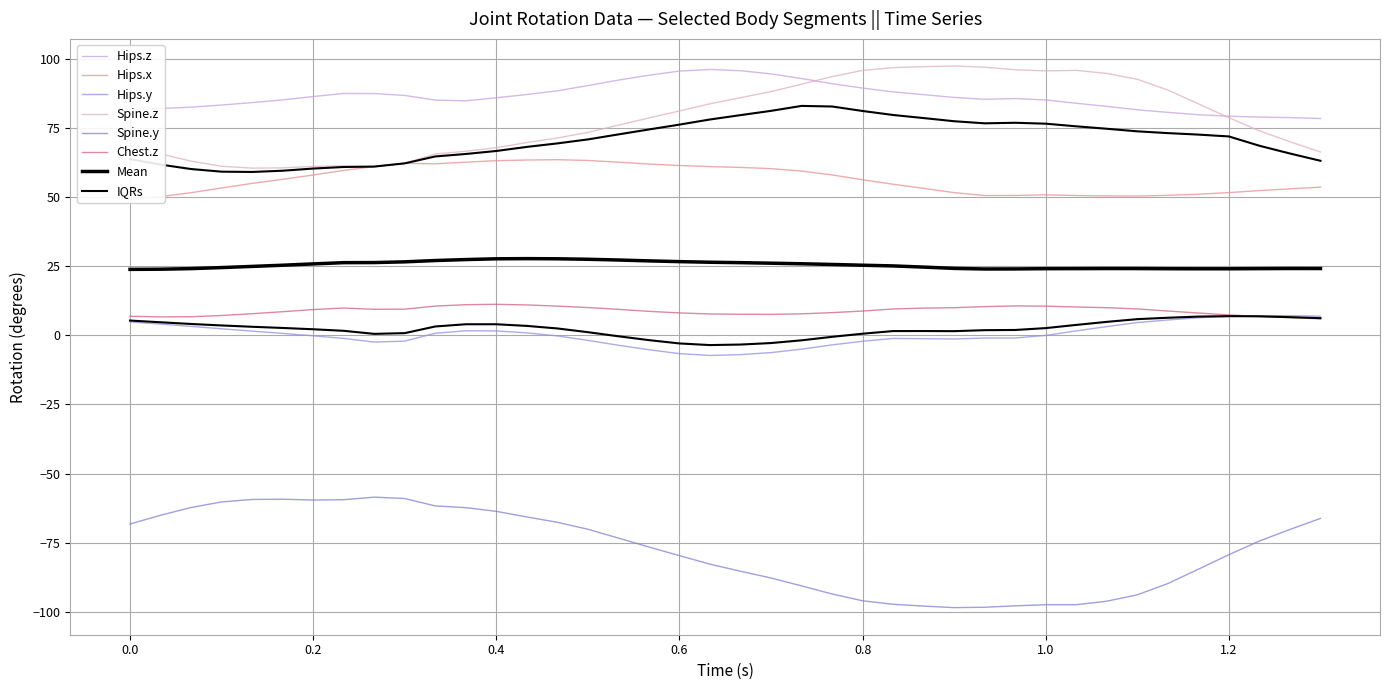

How many data points in Spine.z are above 78?

20